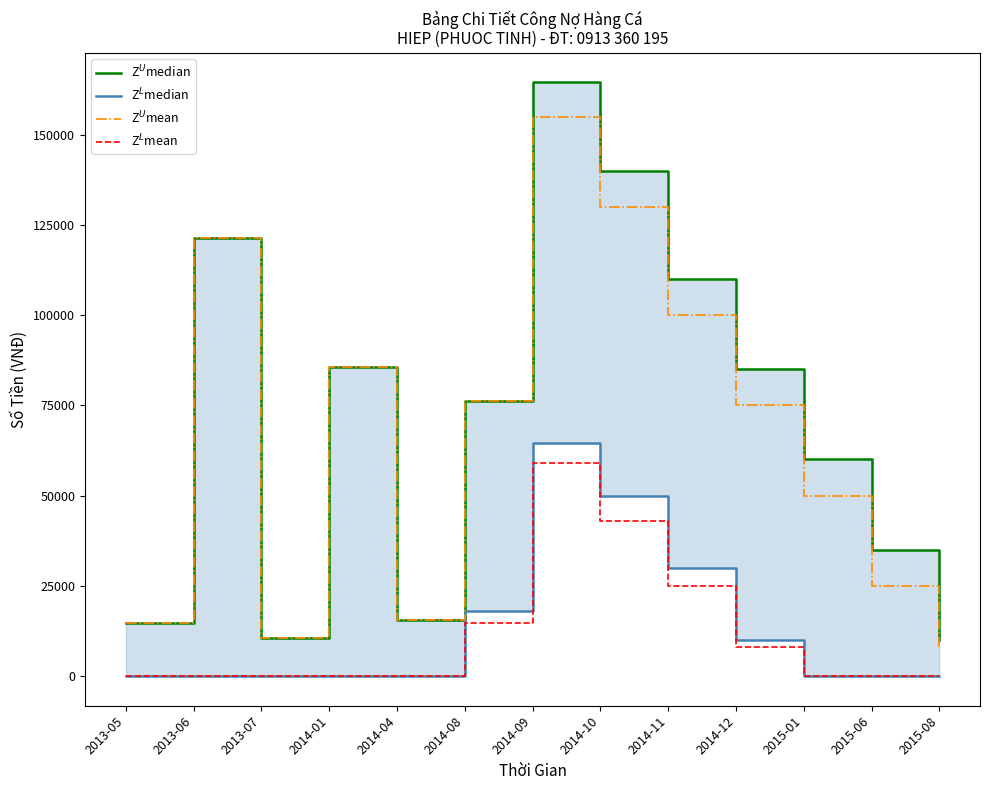

How many data points does each series have?

13